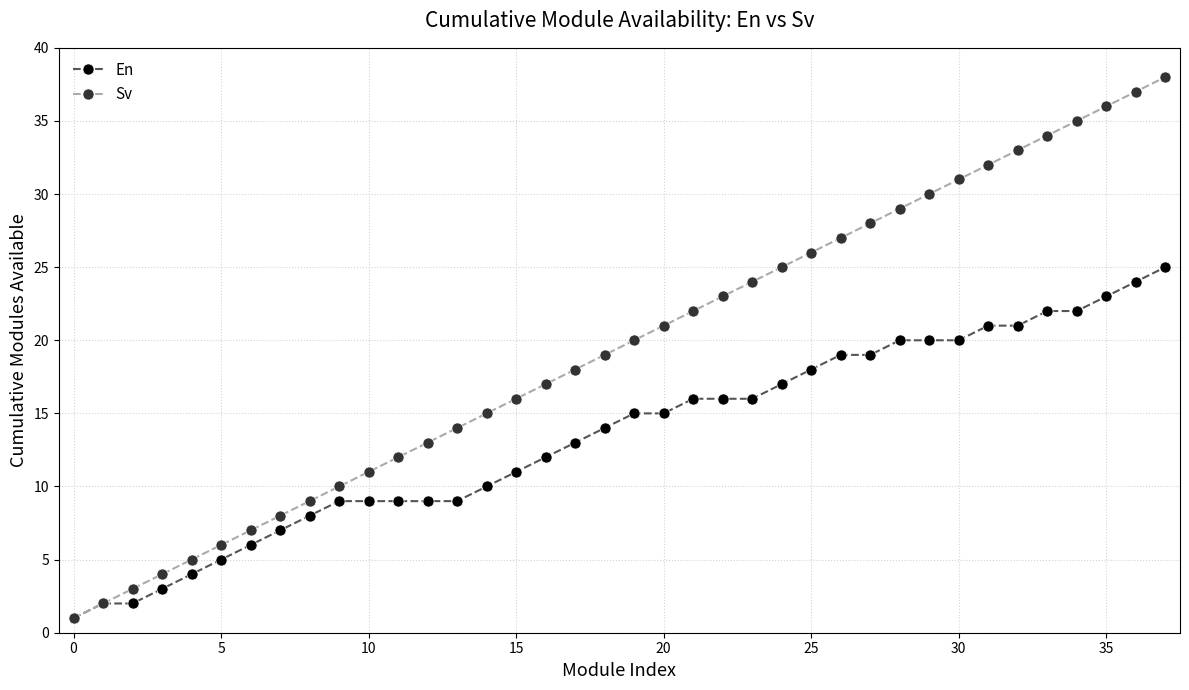

What is the maximum value shown in the chart?

38